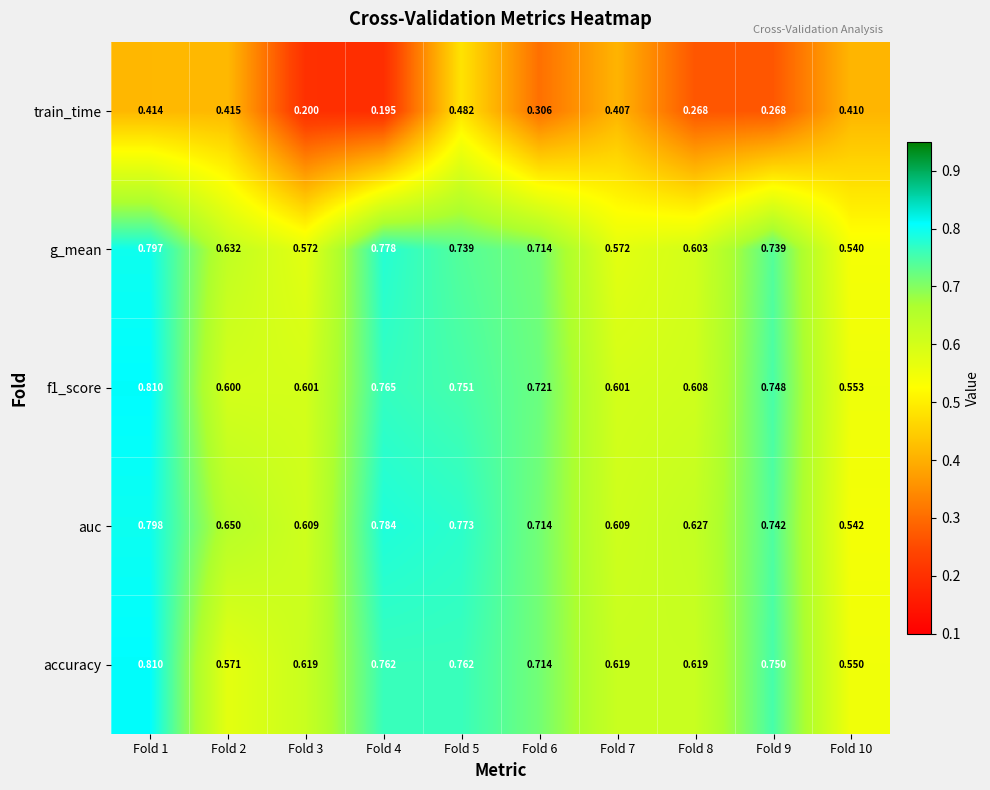

Which series has the widest spread of values?

train_time